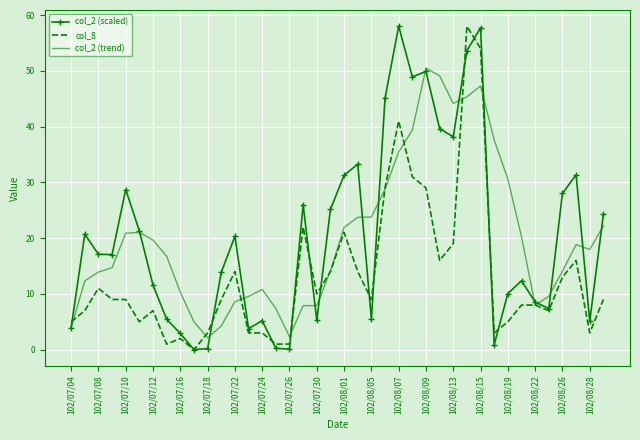

What is the value of the col_8 point at the 11th from the left?

3.0